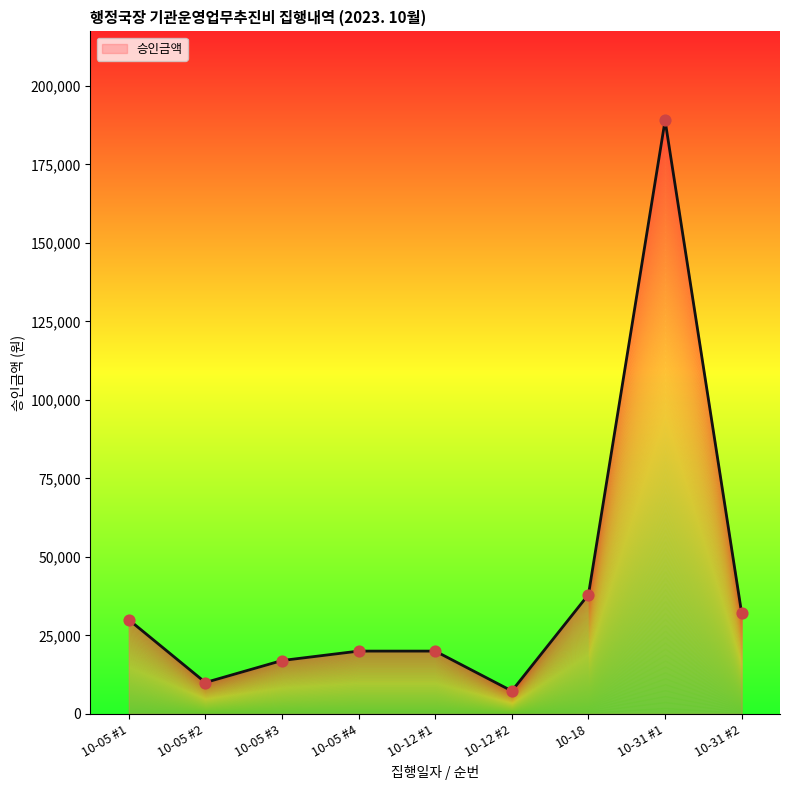

What is the change in value from 10-05 #2 to 10-05 #4?

+10000